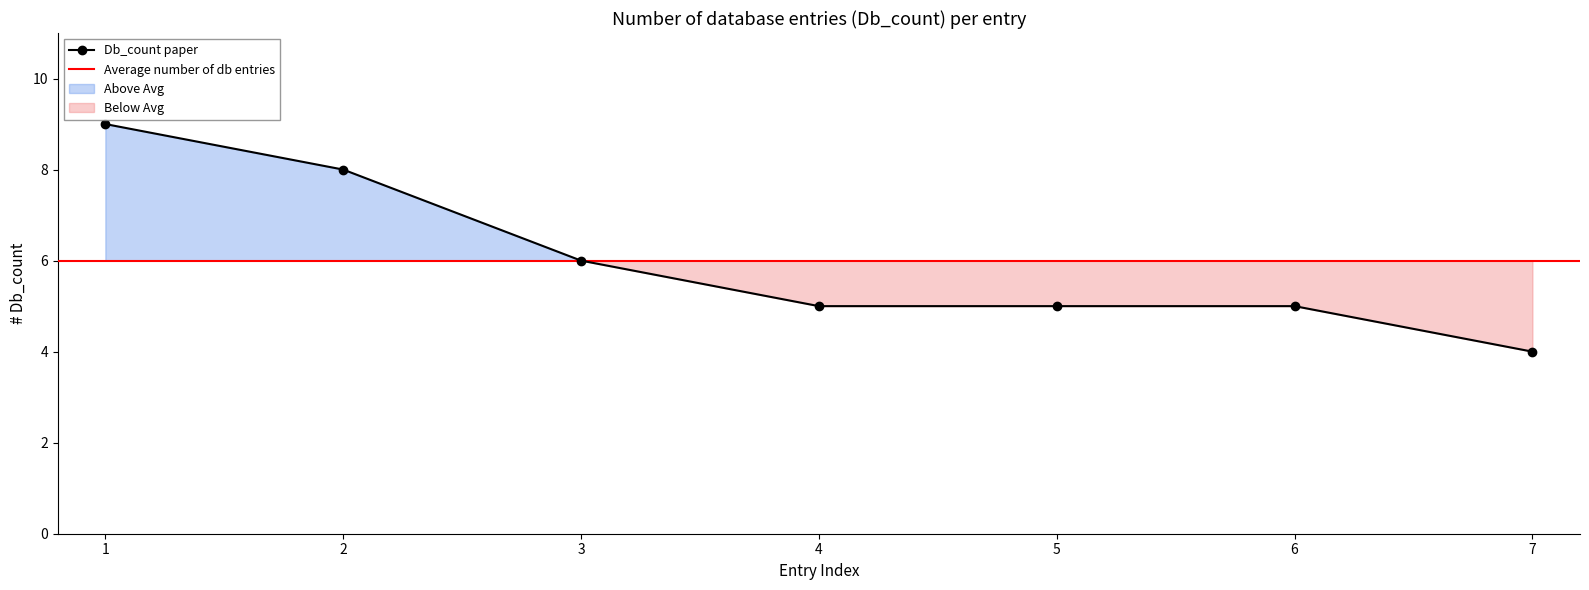

What is the difference between the maximum and minimum values?

5